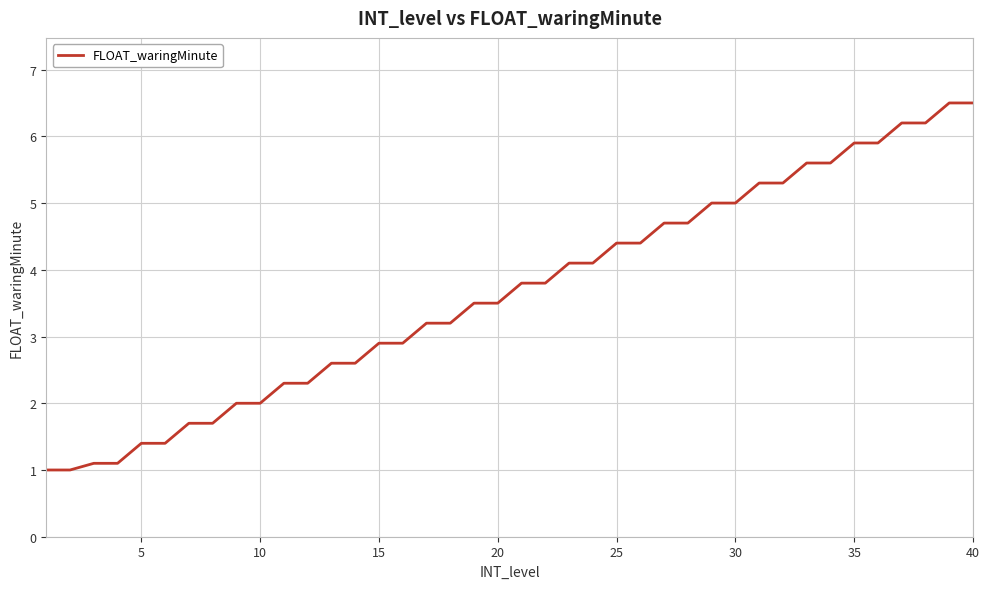

What is the minimum value shown in the chart?

1.0